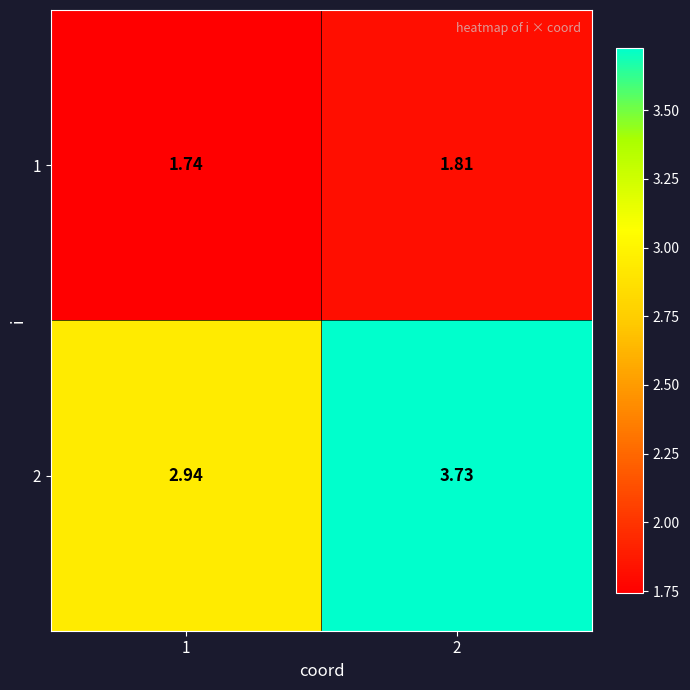

Is the value of 1 at 1 greater than the value of 2 at 1?

No